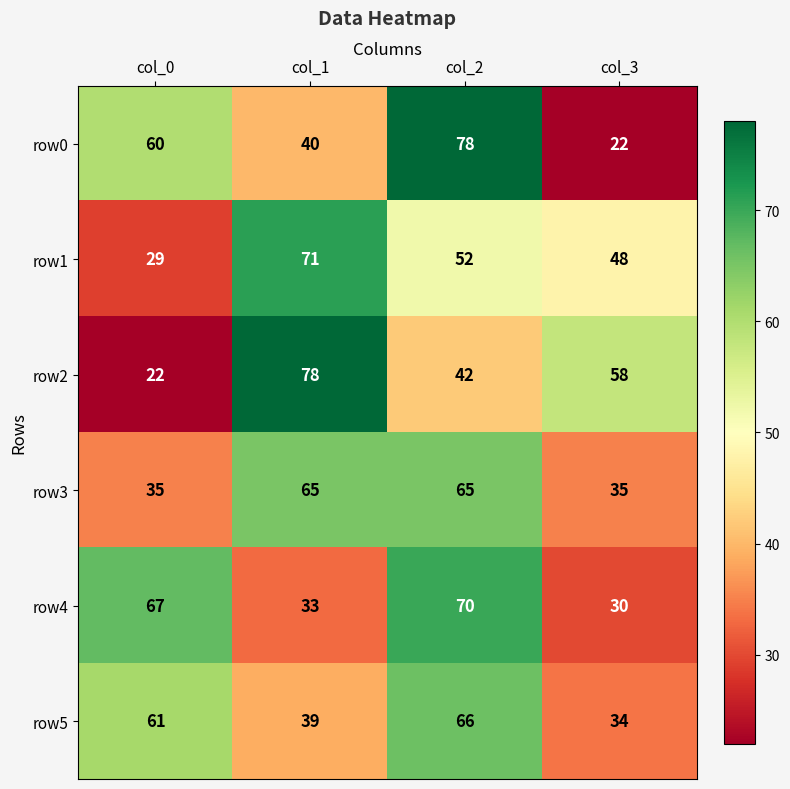

Reading left to right, extract all data points from this chart.

row0: 60	40	78	22
row1: 29	71	52	48
row2: 22	78	42	58
row3: 35	65	65	35
row4: 67	33	70	30
row5: 61	39	66	34